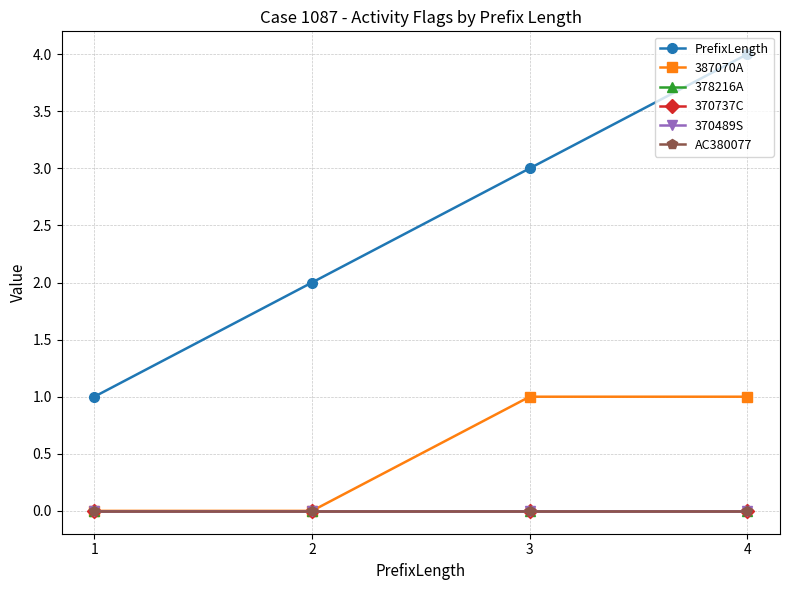

Rank the categories by 378216A value from lowest to highest.

1, 2, 3, 4